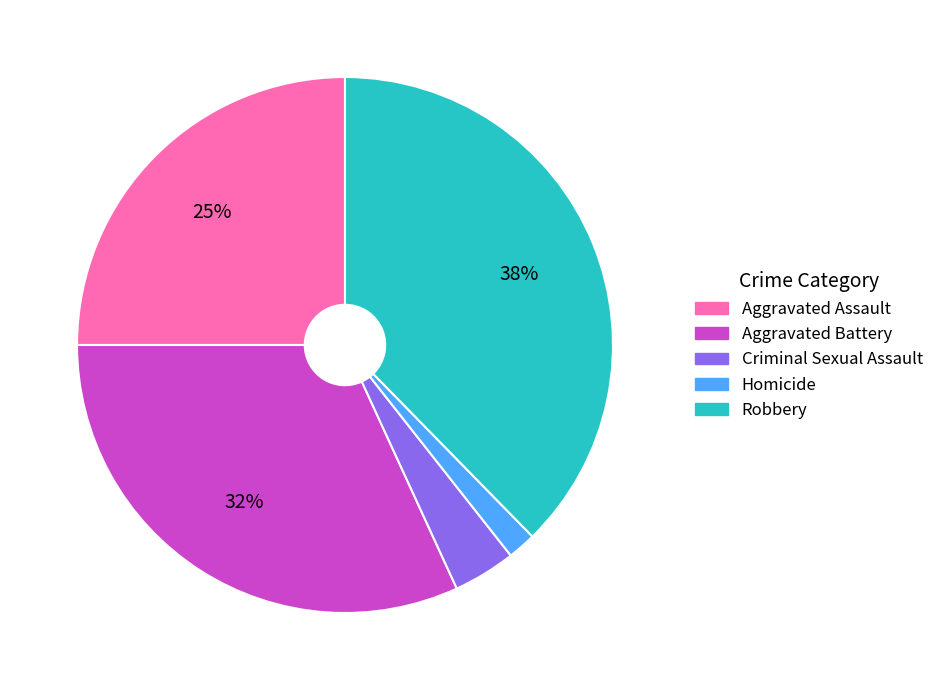

Which has a higher value, Robbery or Criminal Sexual Assault?

Robbery